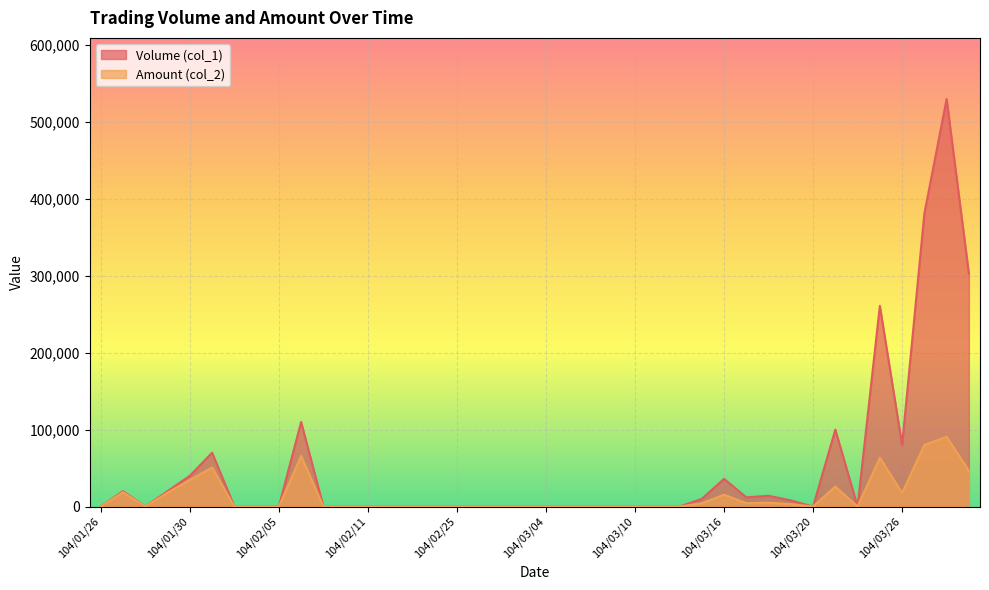

True or false: Volume (col_1) and Amount (col_2) cross at least once.

False